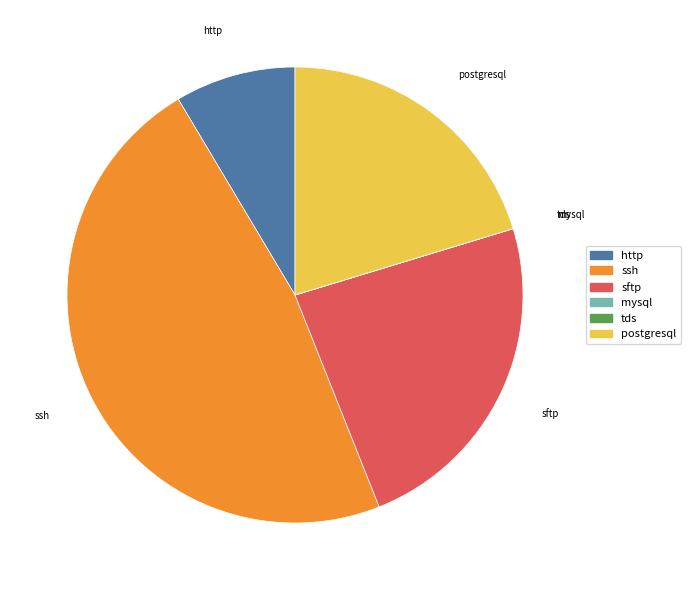

What is the ratio of the value at ssh to the value at sftp?

2.0